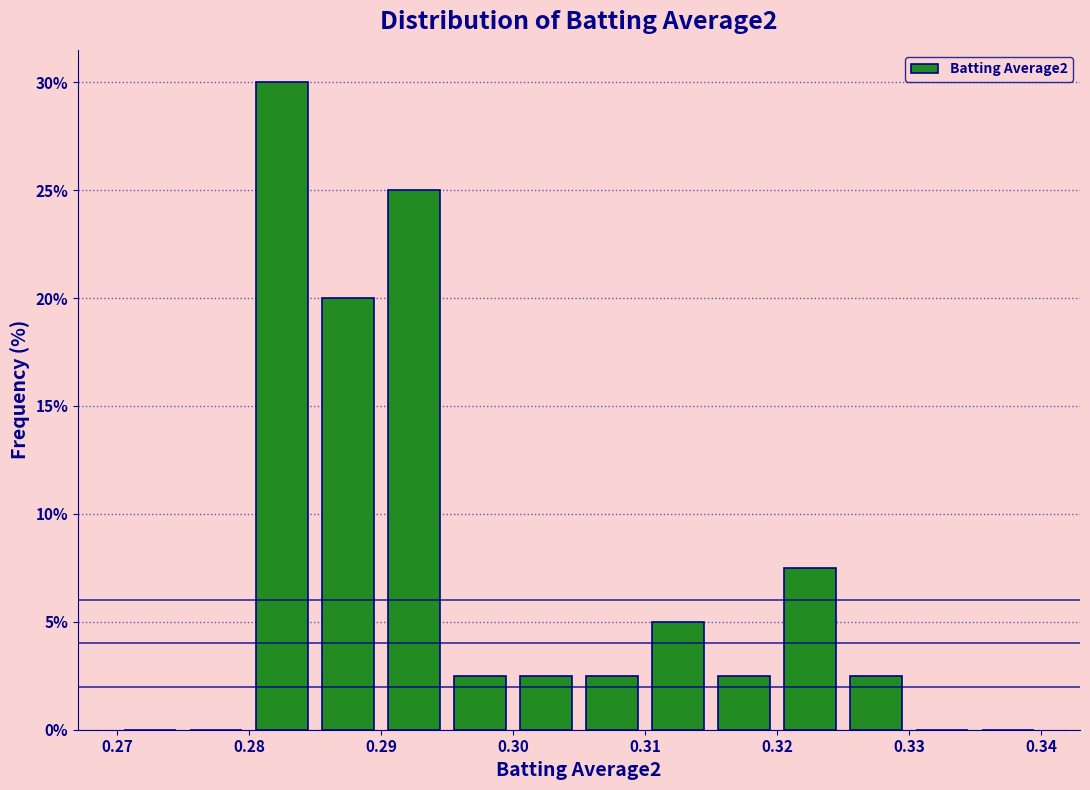

How tall is the bar that spans 0.310 to 0.315 on the x-axis? The values are not printed on the chart, so give them approximately, as read against the axis.

5.0